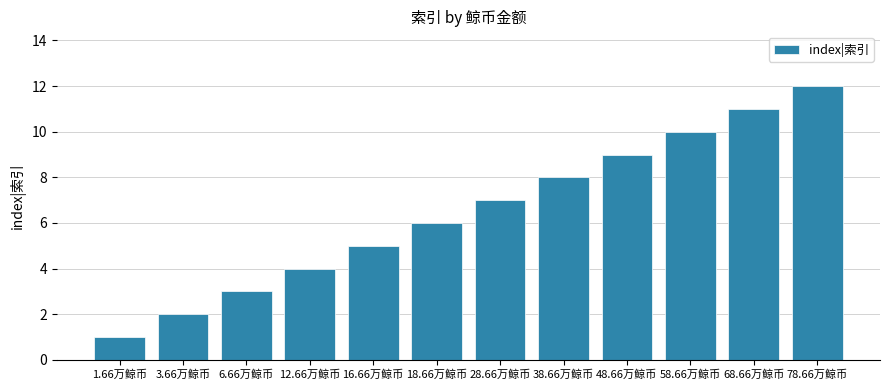

What is the label of the 6th bar from the right?

28.66万鲸币